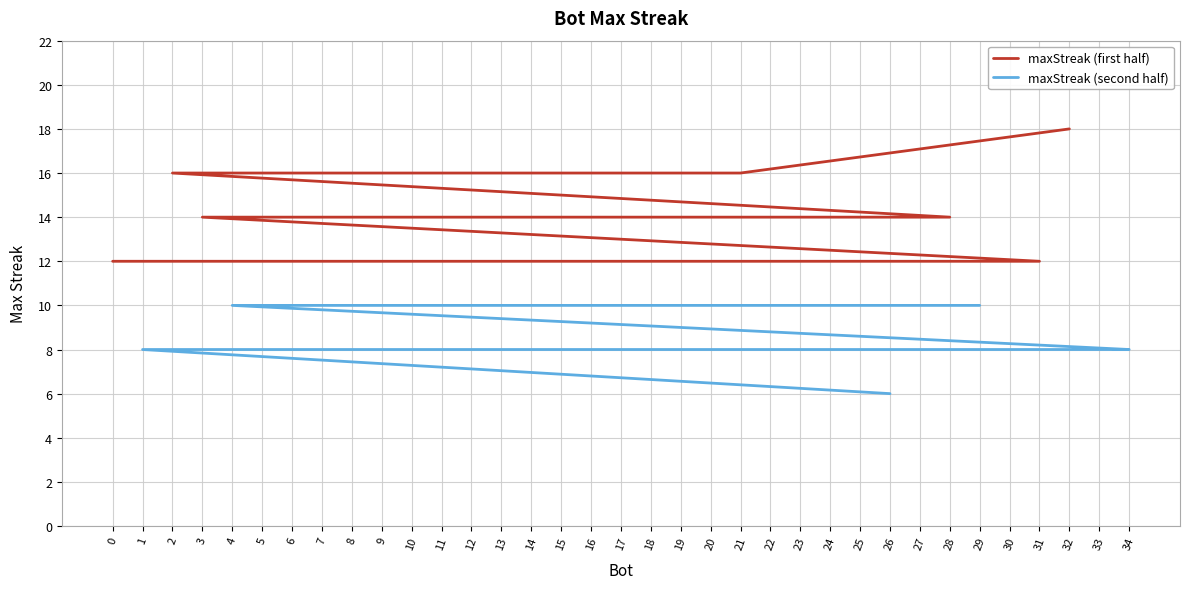

At which label is the value closest to 12?

31